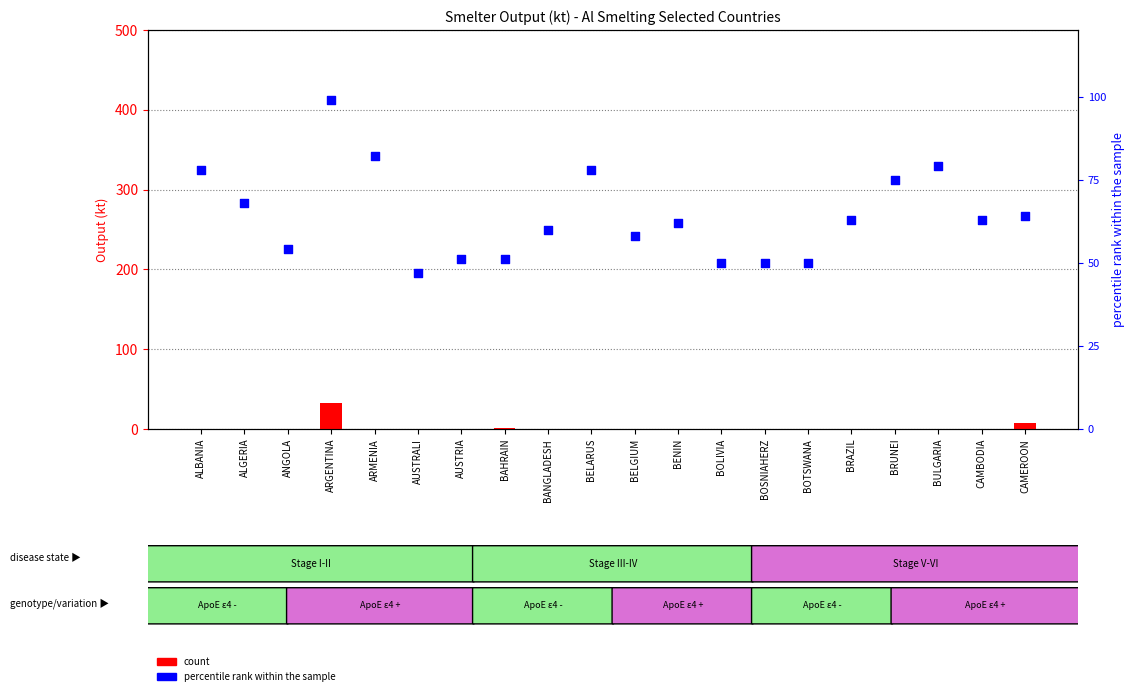

Is the value of percentile rank within the sample at ARGENTINA greater than the value of count at BELGIUM?

Yes